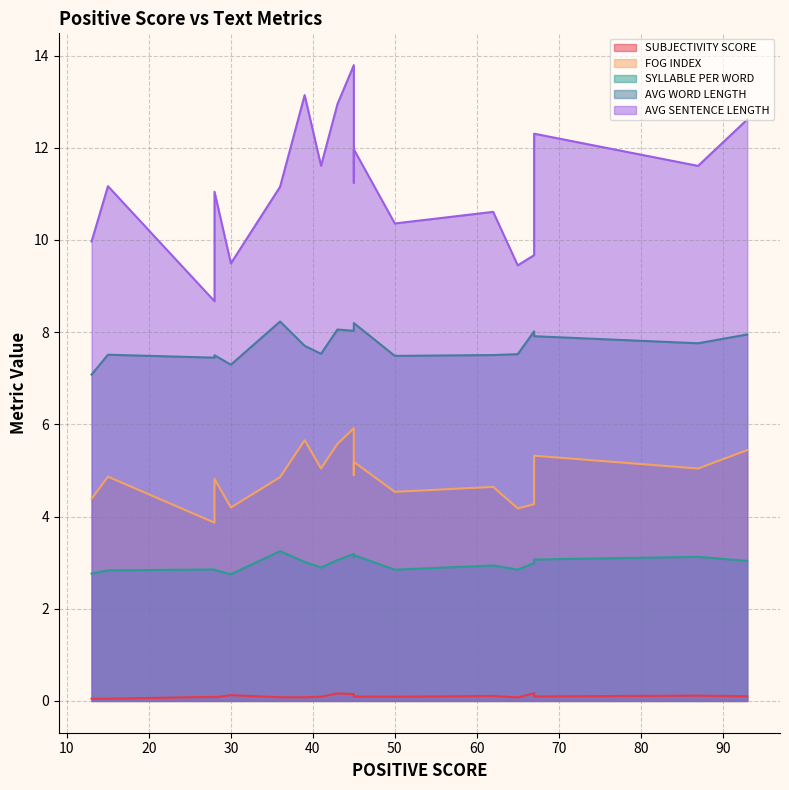

How many series are shown in this chart?

5